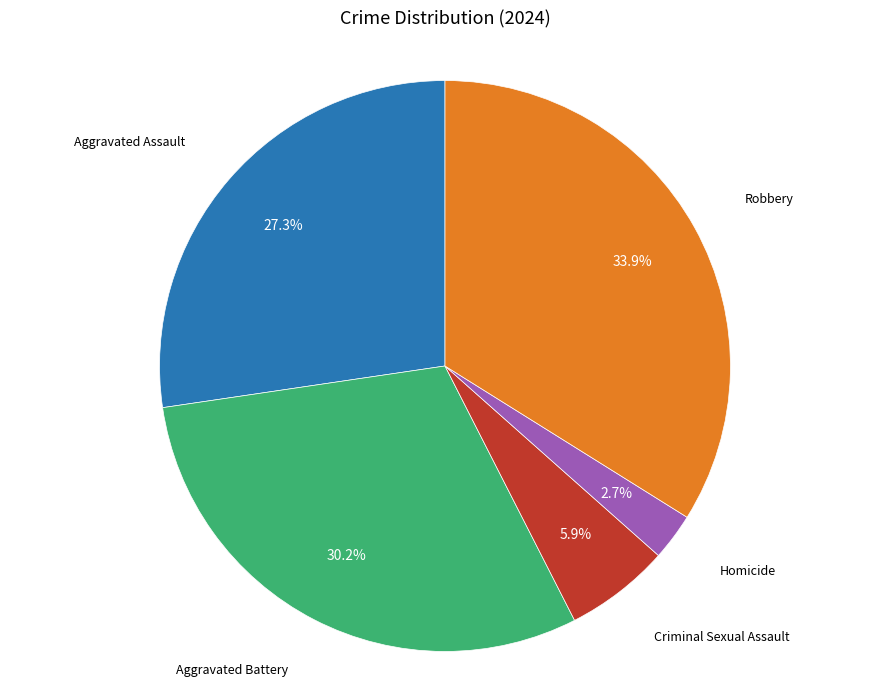

To the nearest percent, what is the difference between the Aggravated Battery and Aggravated Assault slice percentages?

3%